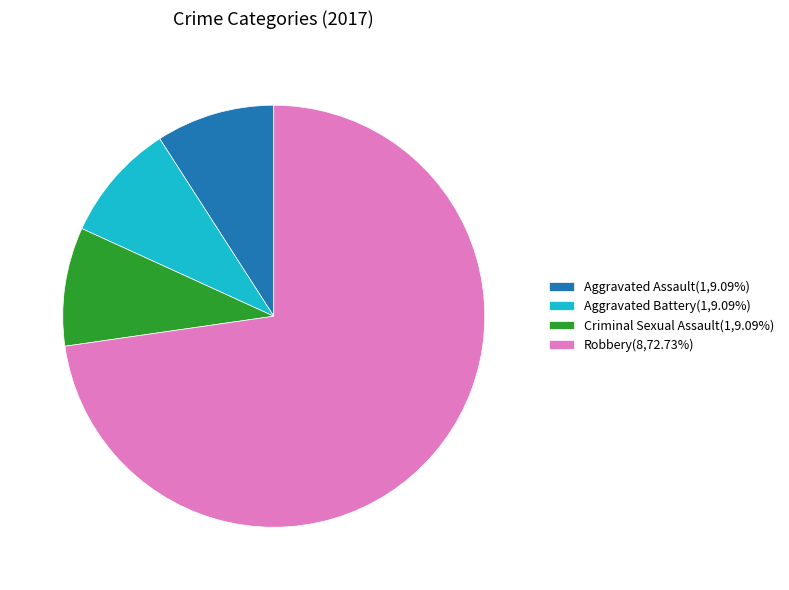

Is there any slice that represents more than half of the pie?

Yes